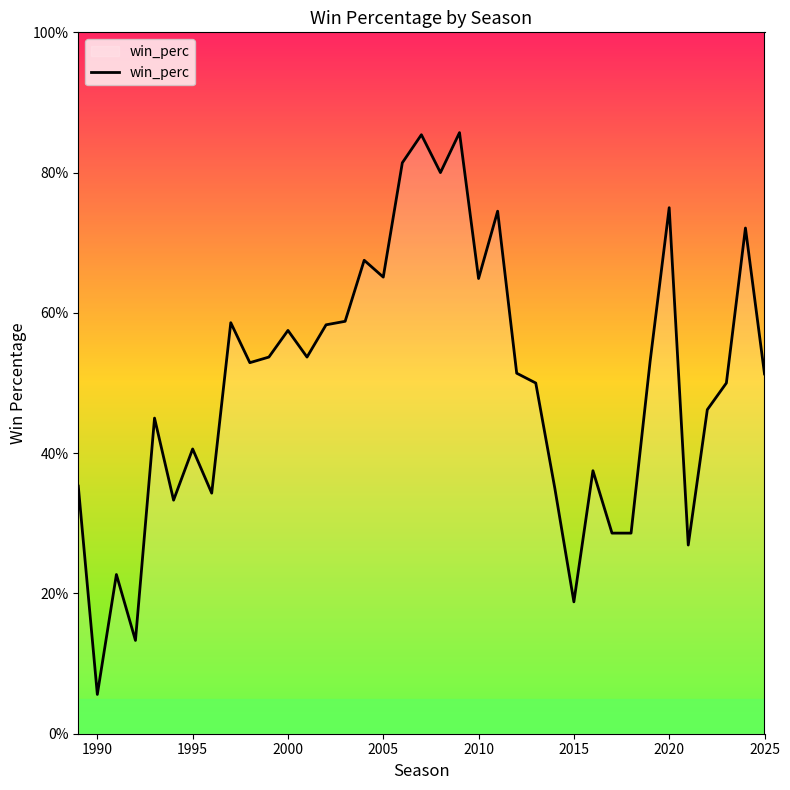

What is the difference between the second highest and second lowest values?

0.7